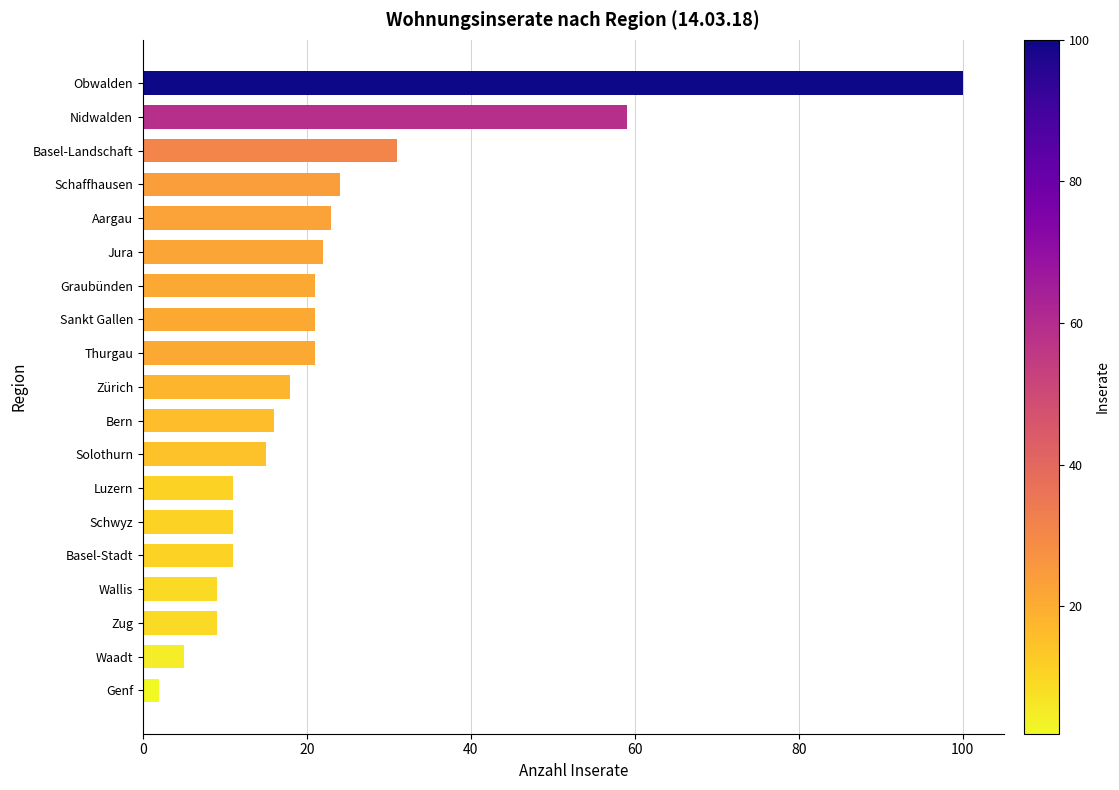

Is it true that the value at Zug is 15?

False